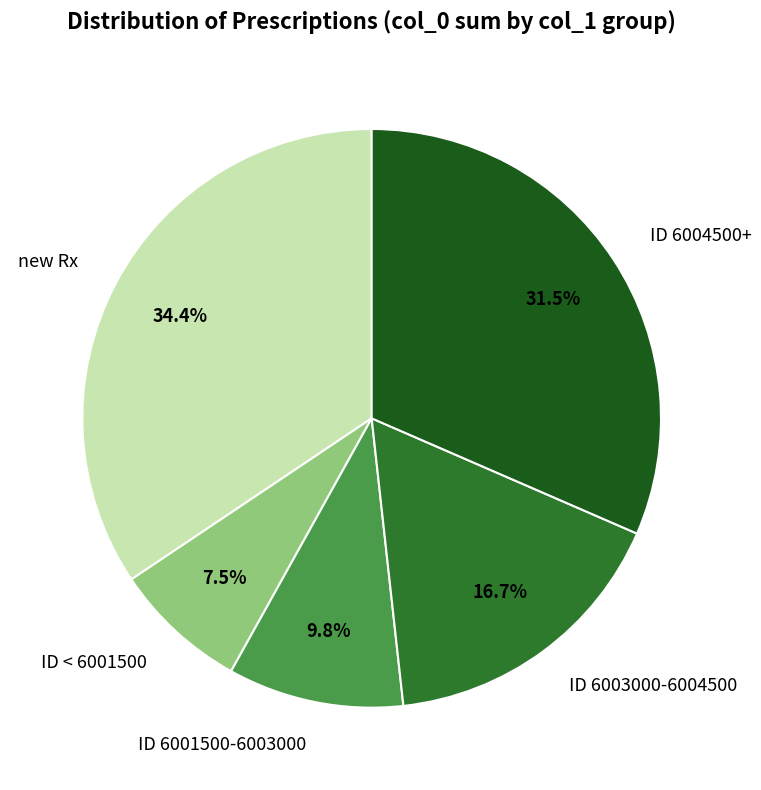

Does any single category account for the majority?

No